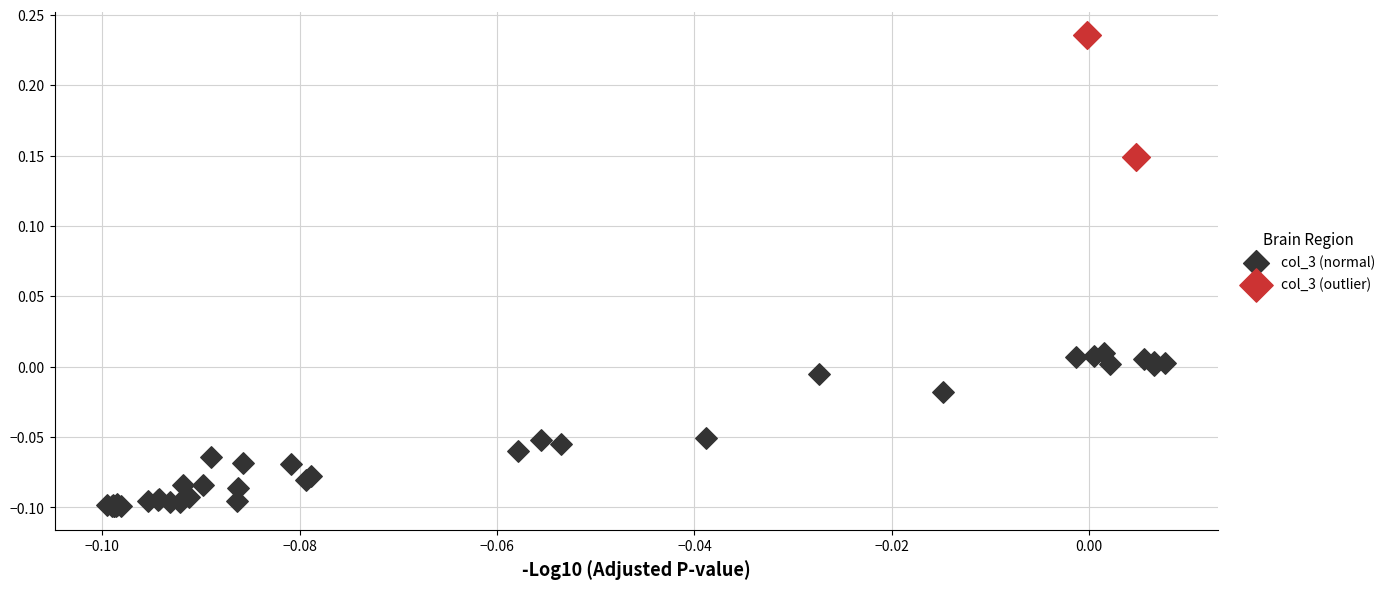

Which series contains the highest Y value?

col_3 (outlier)